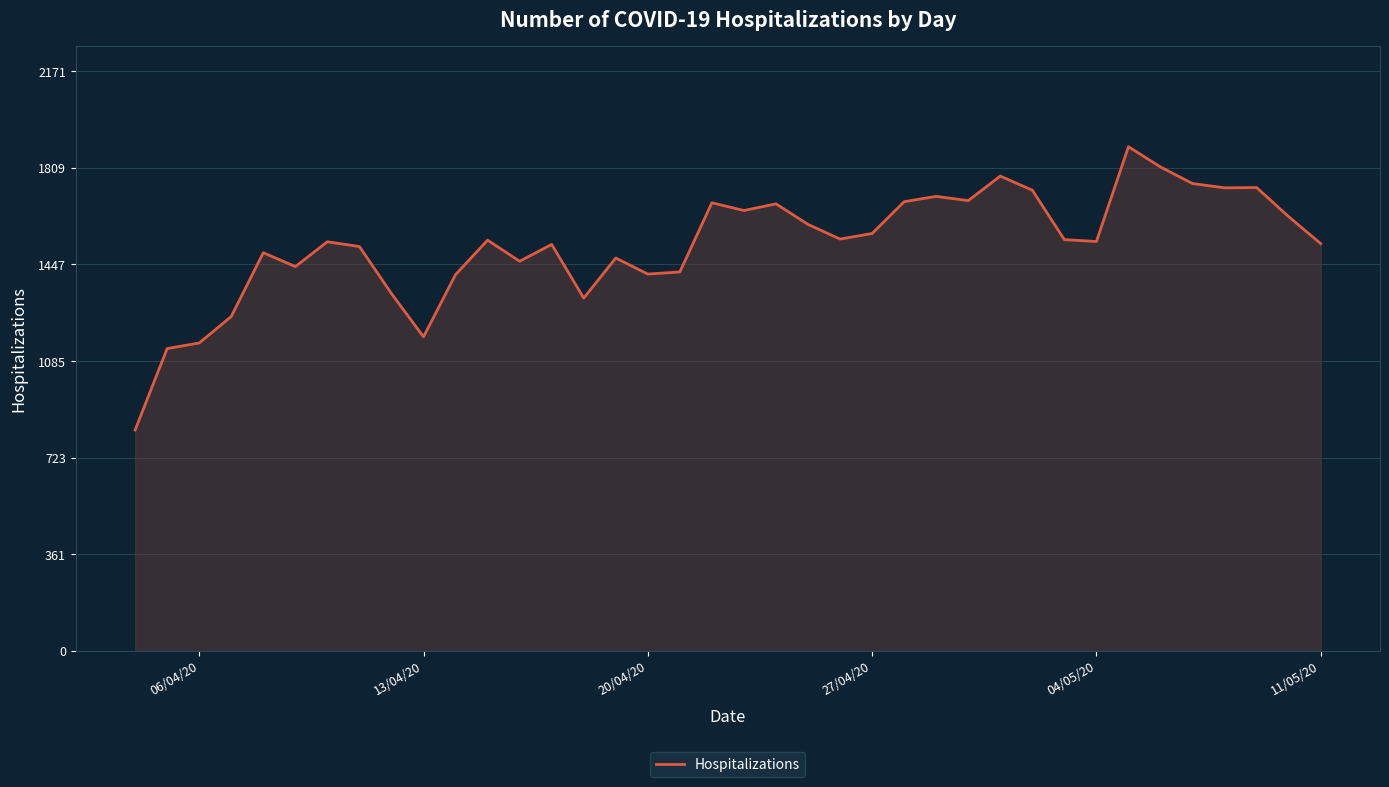

What is the greatest value displayed?

1888